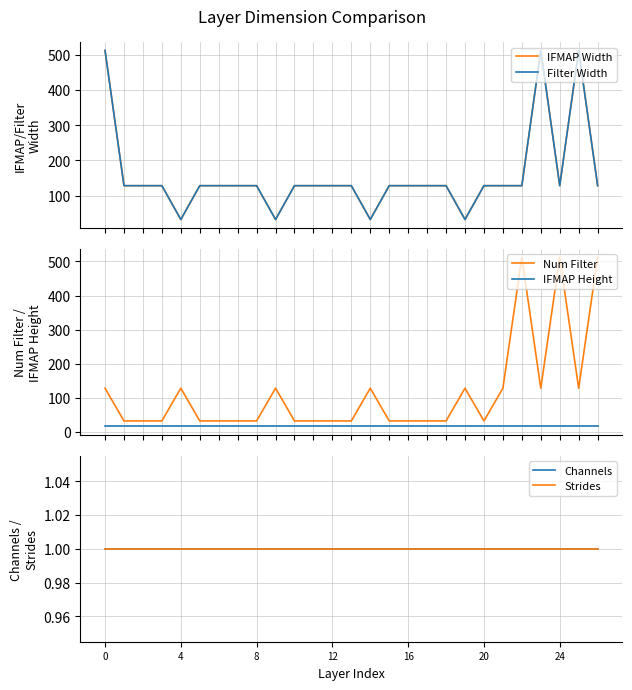

What is the difference between the highest and lowest values at 8?

127